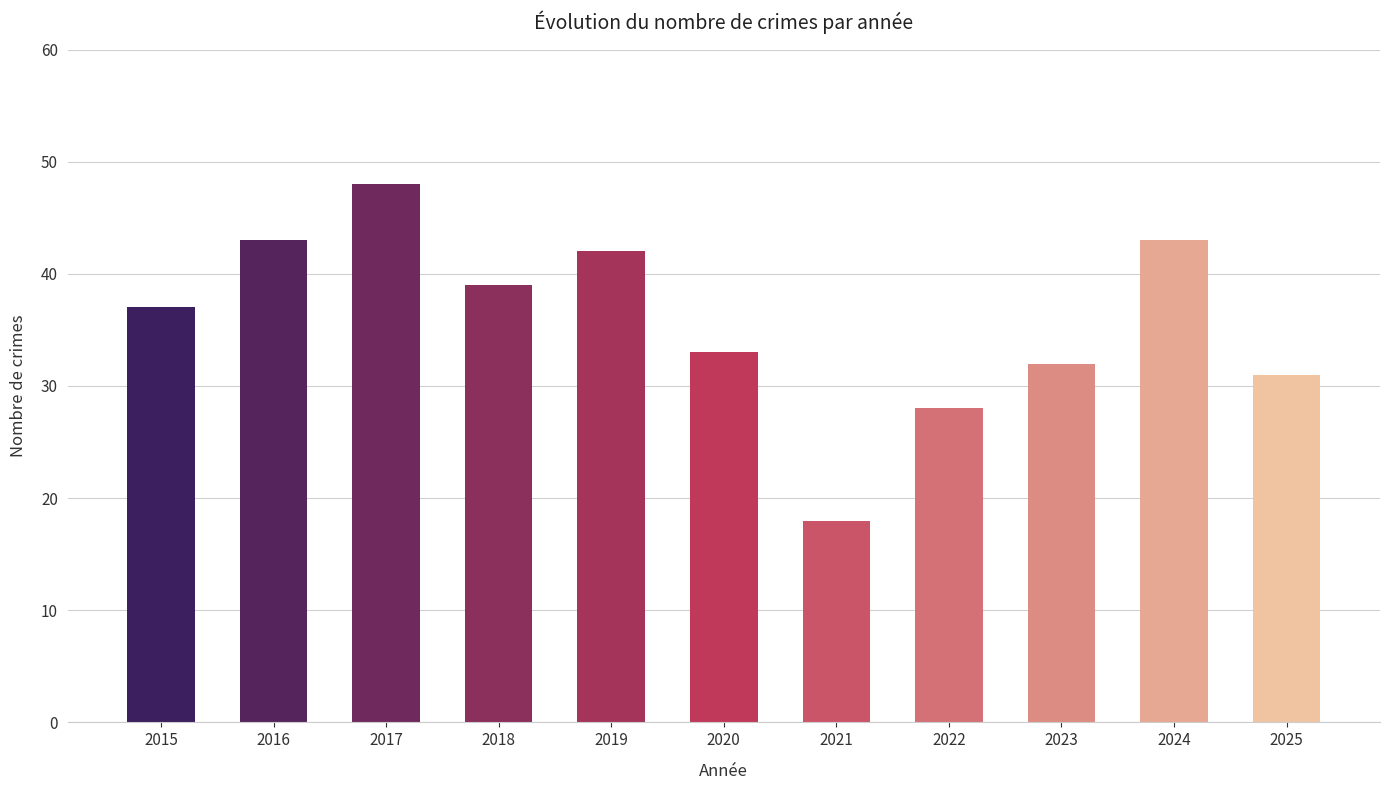

What is the change in value from 2016 to 2019?

-1